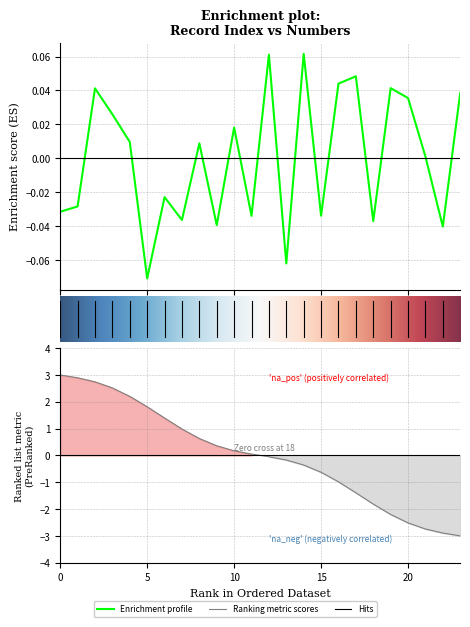

Reading left to right, transcribe all the data shown in this chart.

Unnamed: 0: 3.0	2.9	2.7	2.5	2.2	1.8	1.4	1.0	0.6	0.4	0.2	0.0	-0.0	-0.2	-0.4	-0.6	-1.0	-1.4	-1.8	-2.2	-2.5	-2.7	-2.9	-3.0
numbers: -0.0	-0.0	0.0	0.0	0.0	-0.1	-0.0	-0.0	0.0	-0.0	0.0	-0.0	0.1	-0.1	0.1	-0.0	0.0	0.0	-0.0	0.0	0.0	0.0	-0.0	0.0